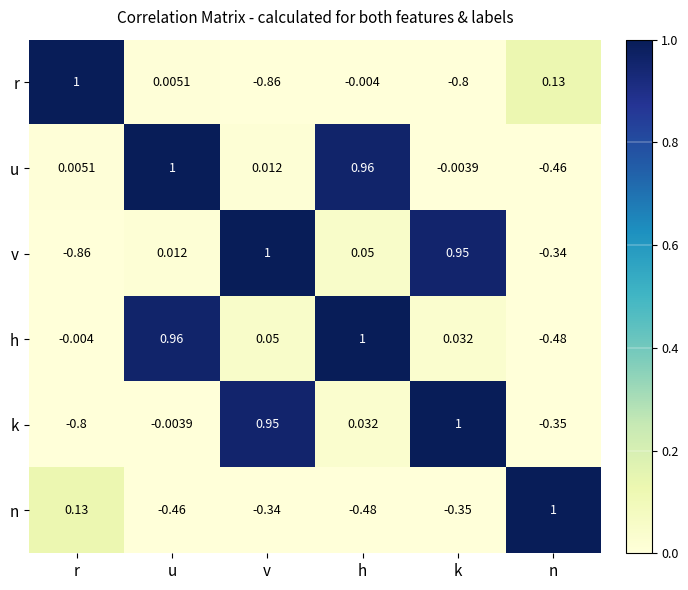

Count the number of categories in the chart.

6